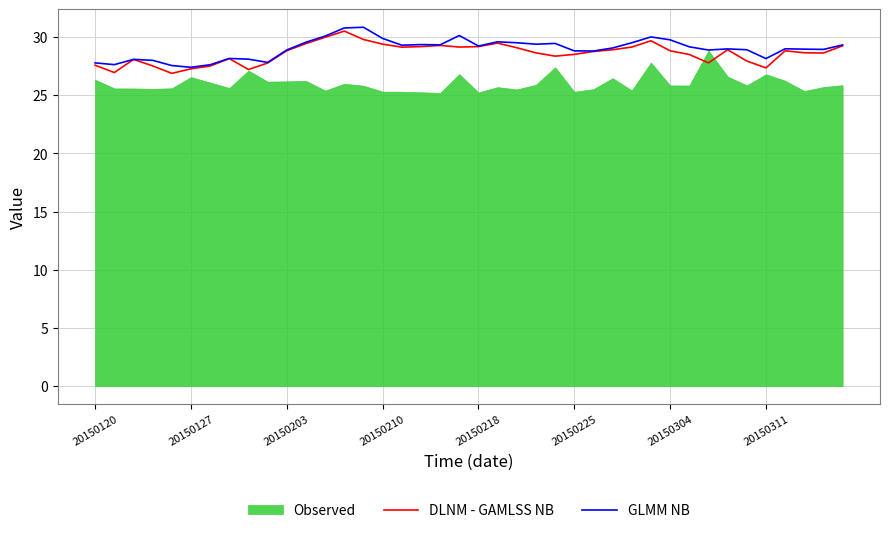

The value of DLNM - GAMLSS NB at 20150218 is 16.0. True or false?

False